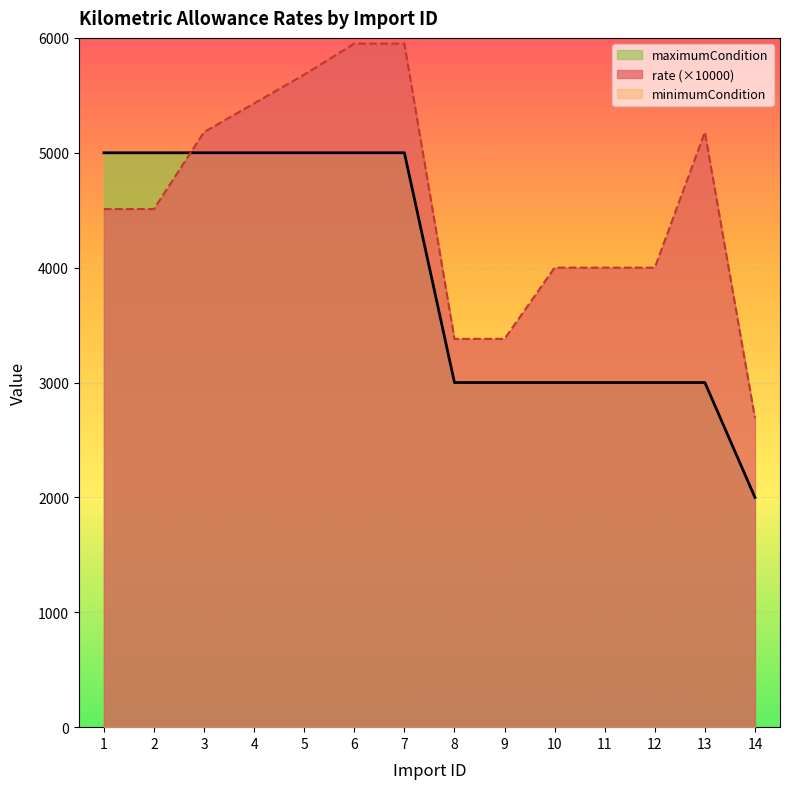

What is the greatest value displayed?

5950.0